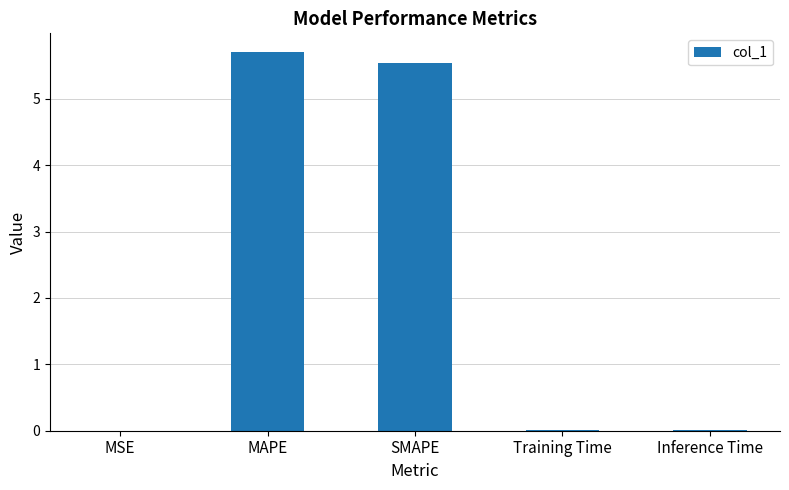

What is the sum of all values?

11.3